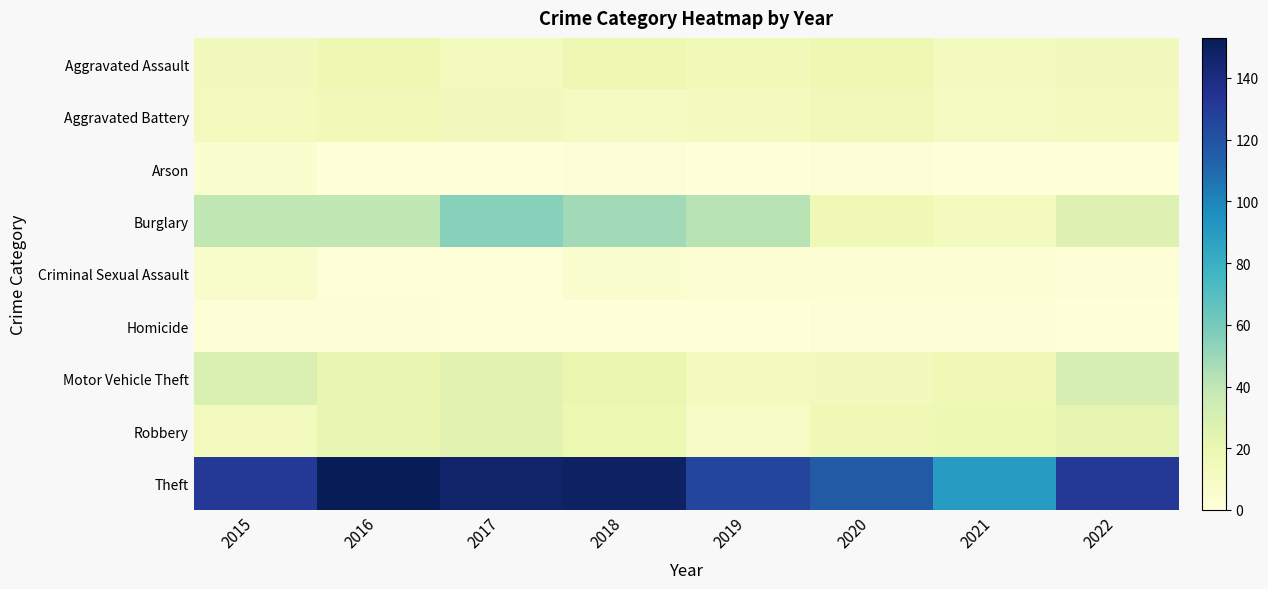

Reading right to left, what are all the values shown in this chart?

Aggravated Assault: 2022=14	2021=12	2020=18	2019=16	2018=18	2017=13	2016=18	2015=14
Aggravated Battery: 2022=13	2021=11	2020=15	2019=13	2018=11	2017=14	2016=16	2015=13
Arson: 2022=0	2021=0	2020=2	2019=0	2018=2	2017=0	2016=0	2015=5
Burglary: 2022=28	2021=13	2020=17	2019=42	2018=48	2017=55	2016=40	2015=40
Criminal Sexual Assault: 2022=2	2021=3	2020=3	2019=3	2018=5	2017=1	2016=1	2015=7
Homicide: 2022=0	2021=2	2020=2	2019=0	2018=0	2017=0	2016=2	2015=2
Motor Vehicle Theft: 2022=30	2021=17	2020=14	2019=13	2018=20	2017=25	2016=21	2015=29
Robbery: 2022=23	2021=19	2020=17	2019=9	2018=19	2017=25	2016=22	2015=13
Theft: 2022=132	2021=90	2020=116	2019=125	2018=149	2017=147	2016=153	2015=131